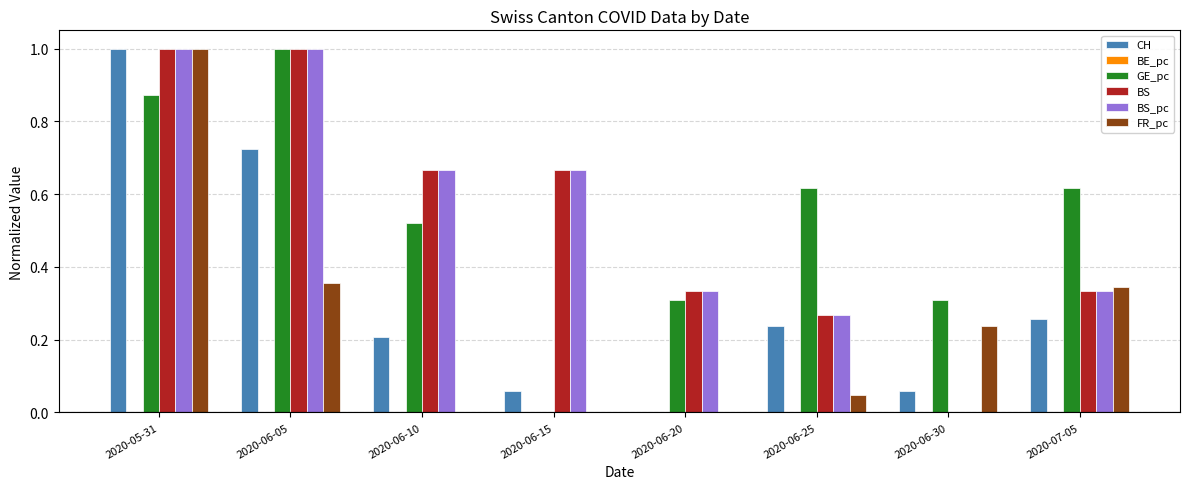

What is the sum of the GE_pc values at 2020-06-25 and 2020-06-10?

1.1